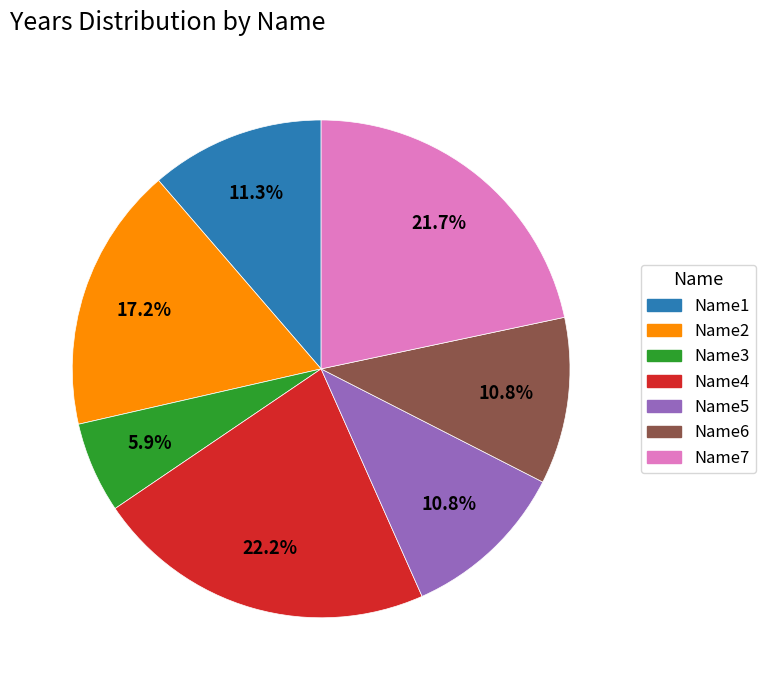

How many slices are in this pie chart?

7